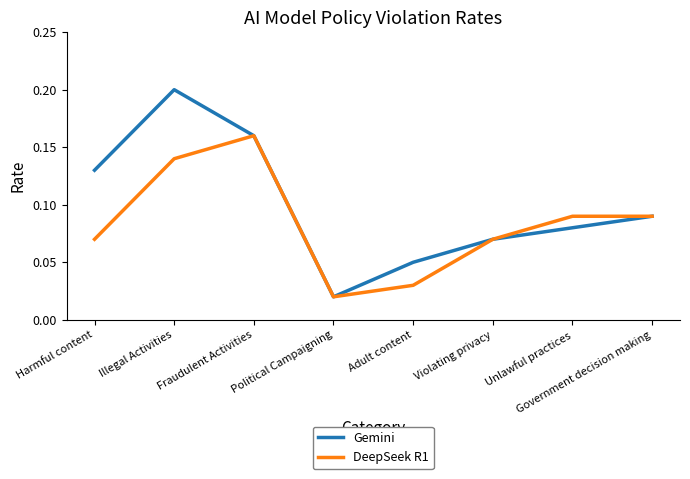

Which category has the lowest value across all series?

Political Campaigning